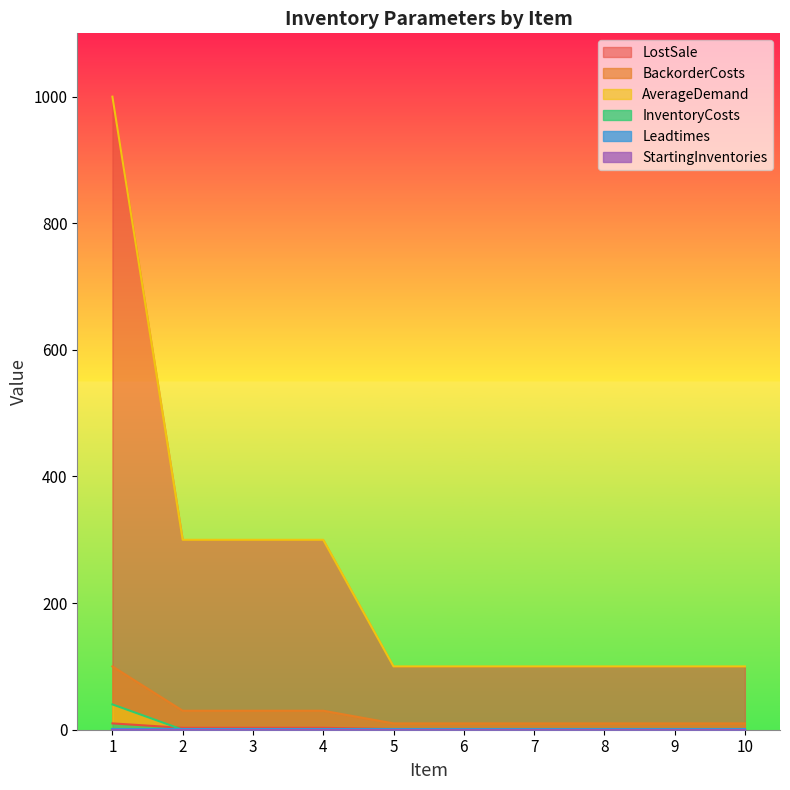

The value of LostSale at 3 is 391. True or false?

False